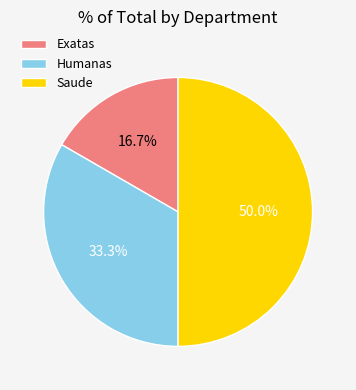

The Humanas slice represents 33% of the pie. True or false?

True